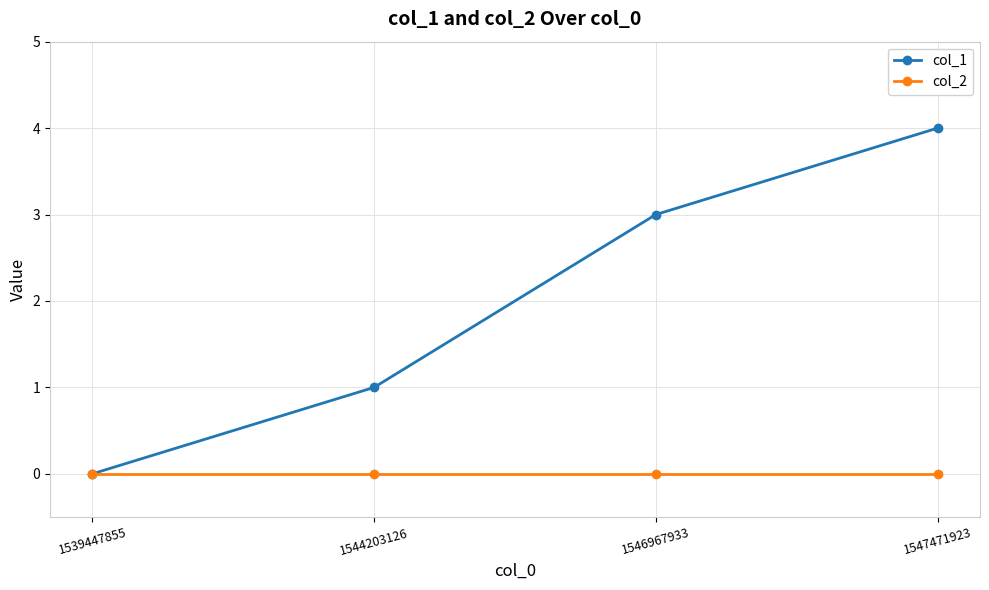

At which category is the sum across all series the highest?

1547471923